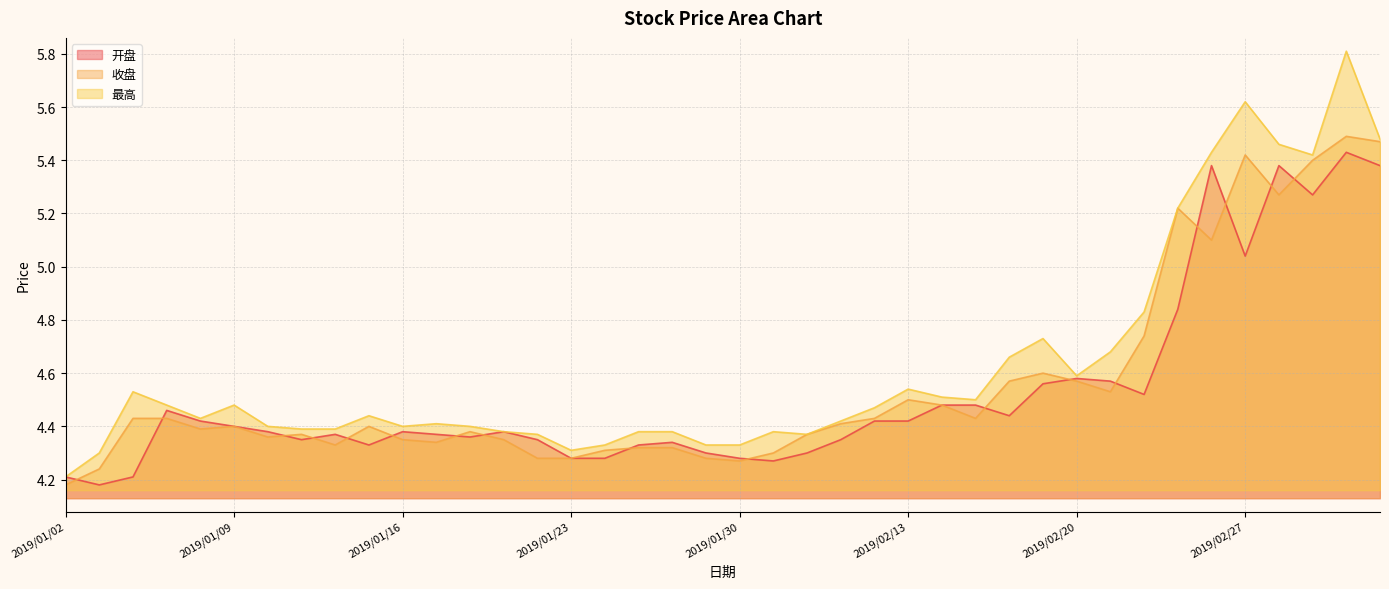

True or false: 开盘 and 最高 intersect in this chart.

False